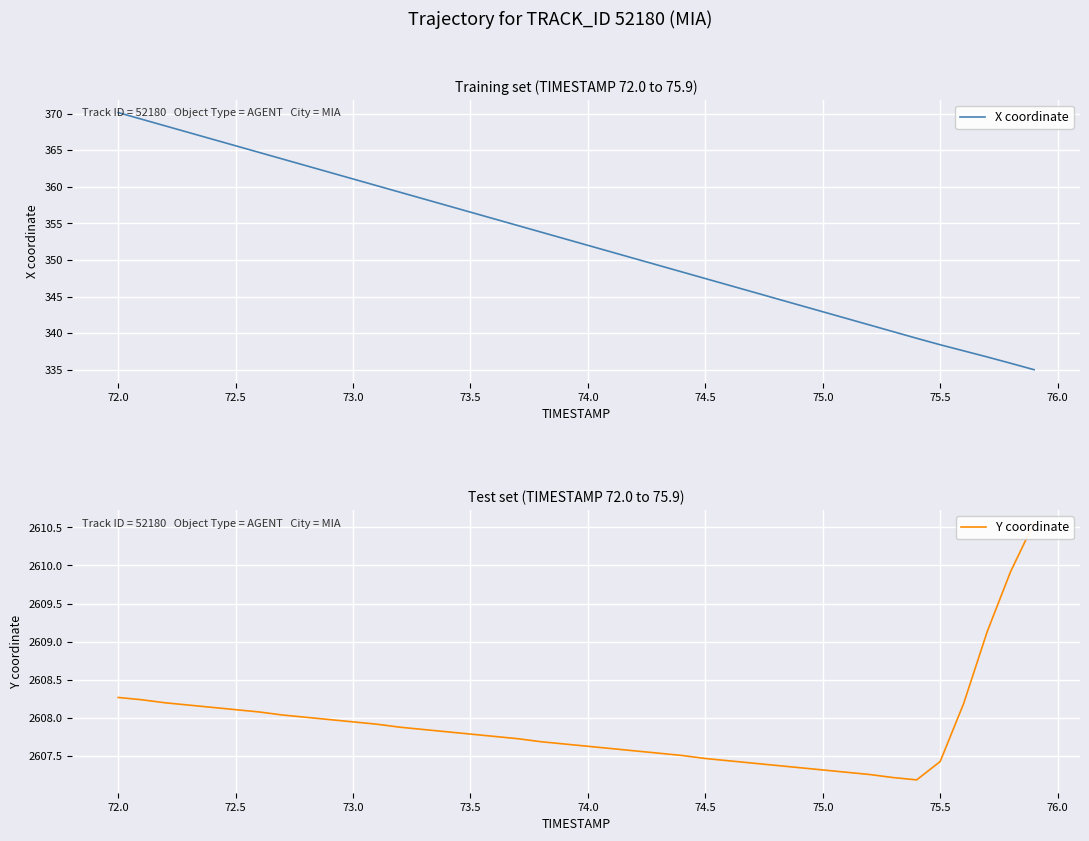

The value of X coordinate at 74.0 is 352.0. True or false?

True